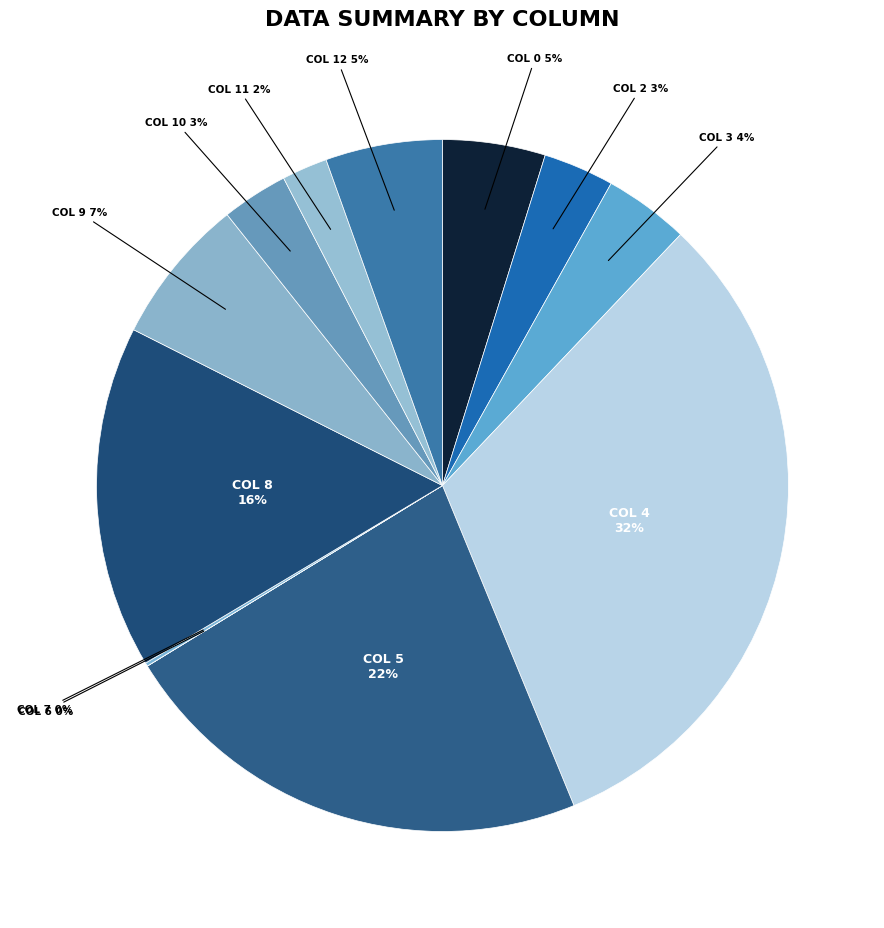

Does any single category account for the majority?

No